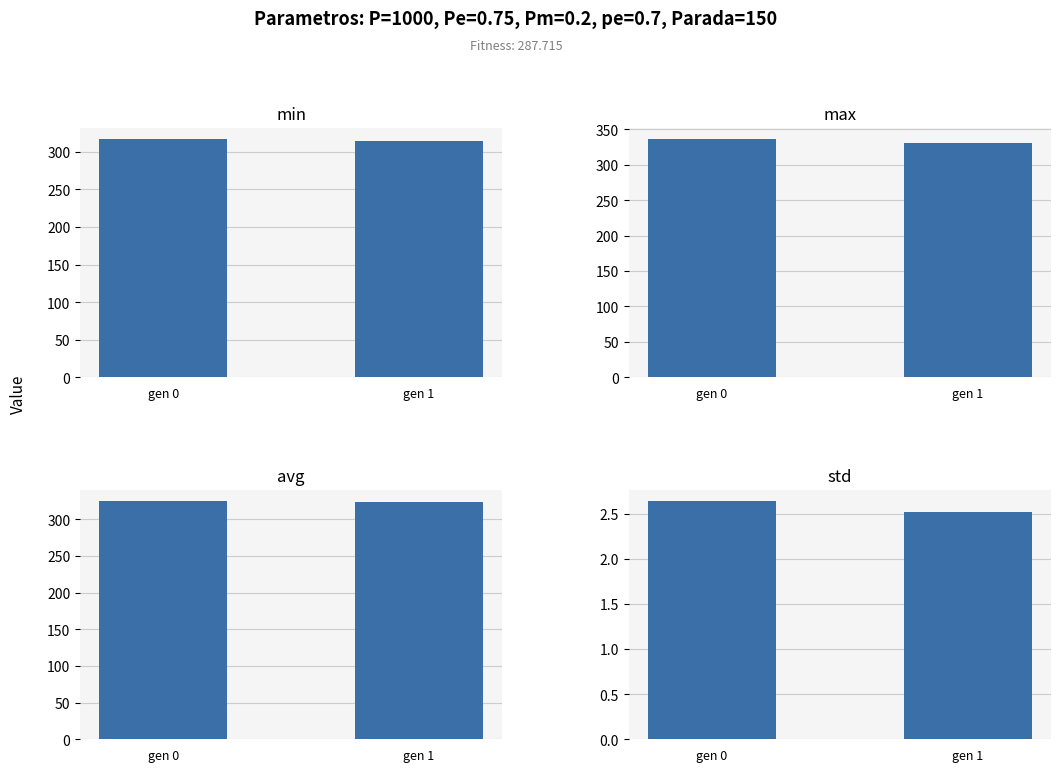

What is the value of the avg bar at the 1st from the left?

324.2